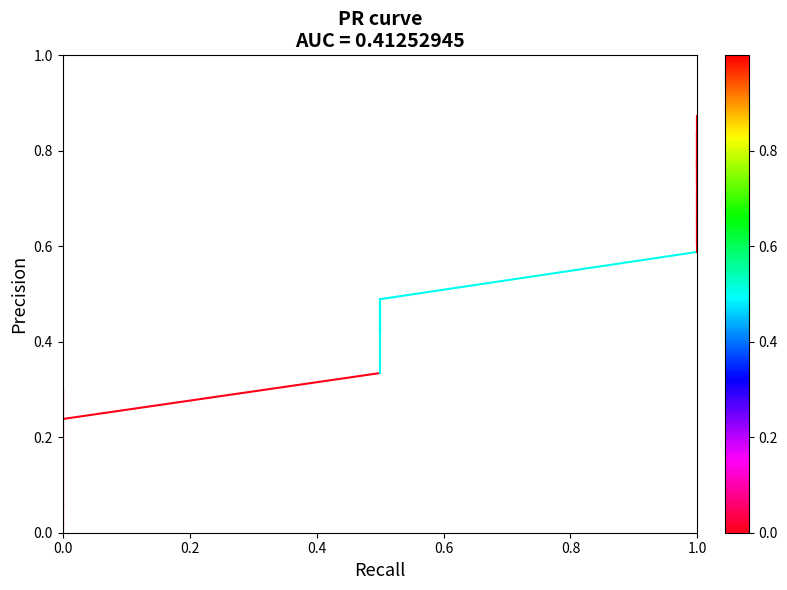

What is the approximate value at 0.0?

0.2